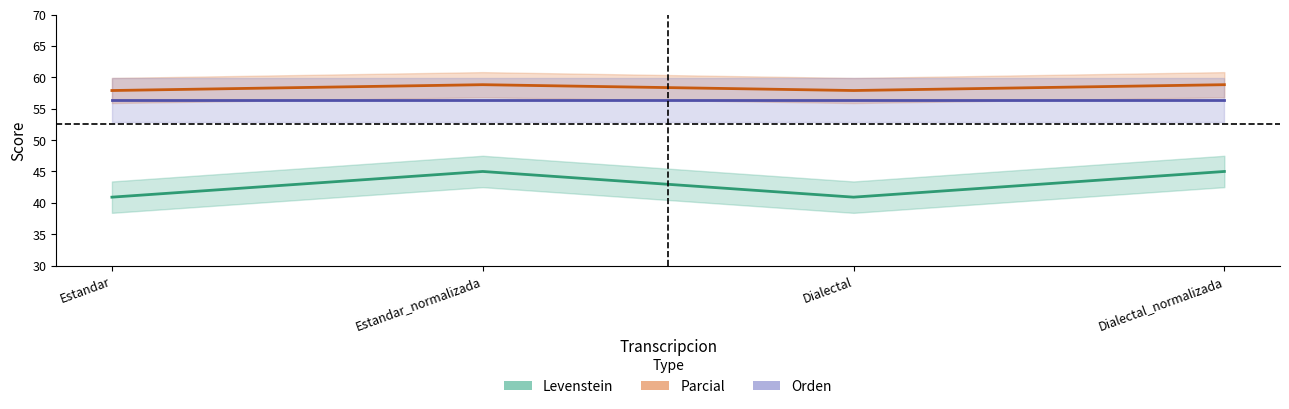

Reading left to right, transcribe all the data shown in this chart.

Levenstein: 40.9	45.0	40.9	45.0
Parcial: 57.9	58.8	57.9	58.8
Orden: 56.4	56.4	56.4	56.4